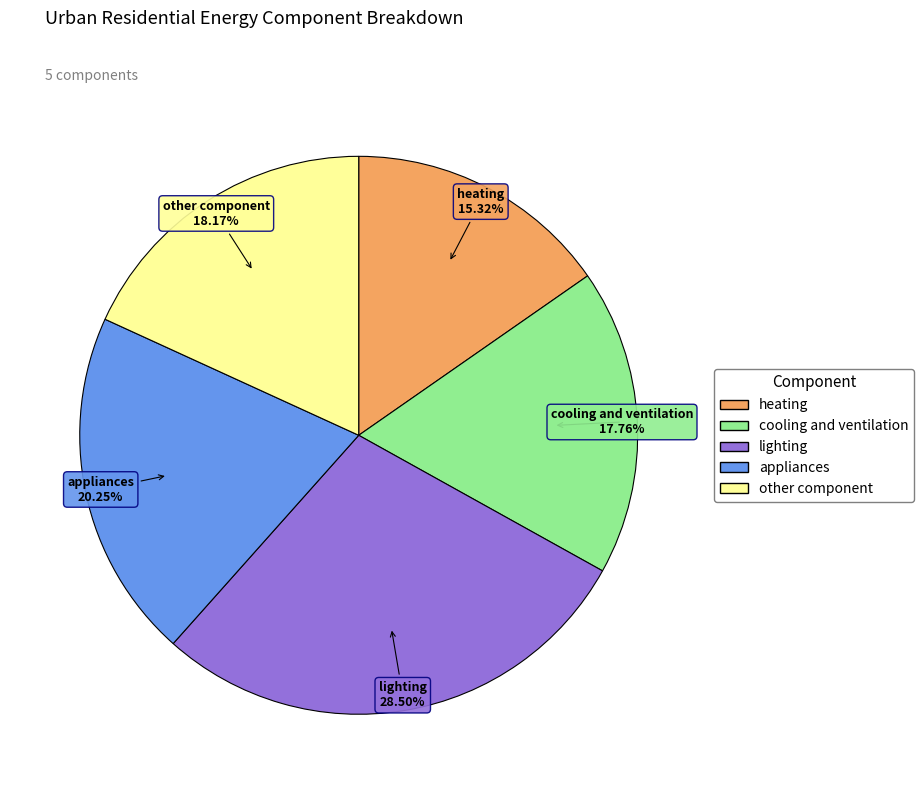

To the nearest percent, what portion does heating represent?

15%